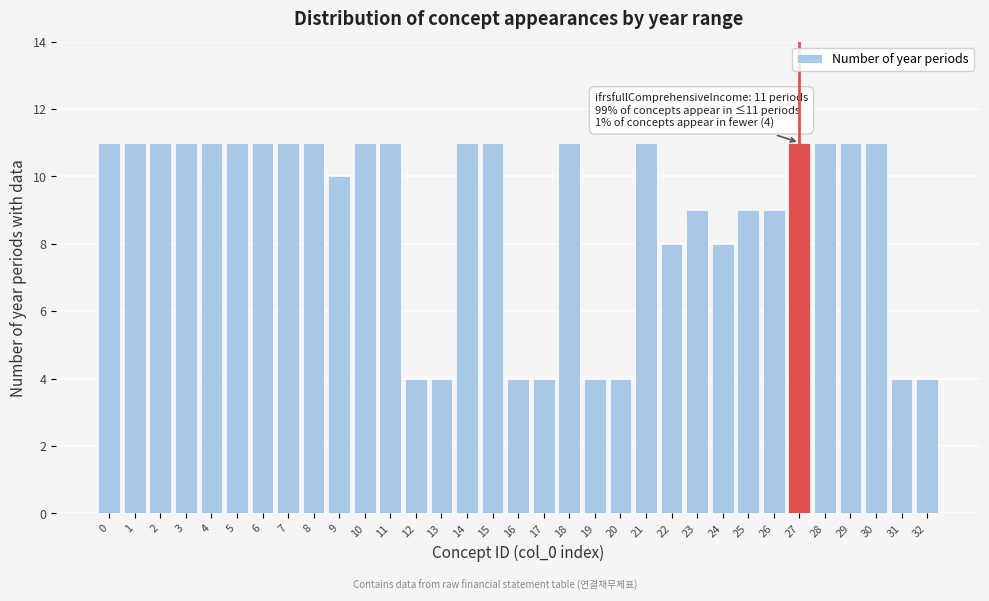

Is it true that the value at 4 is 4?

False